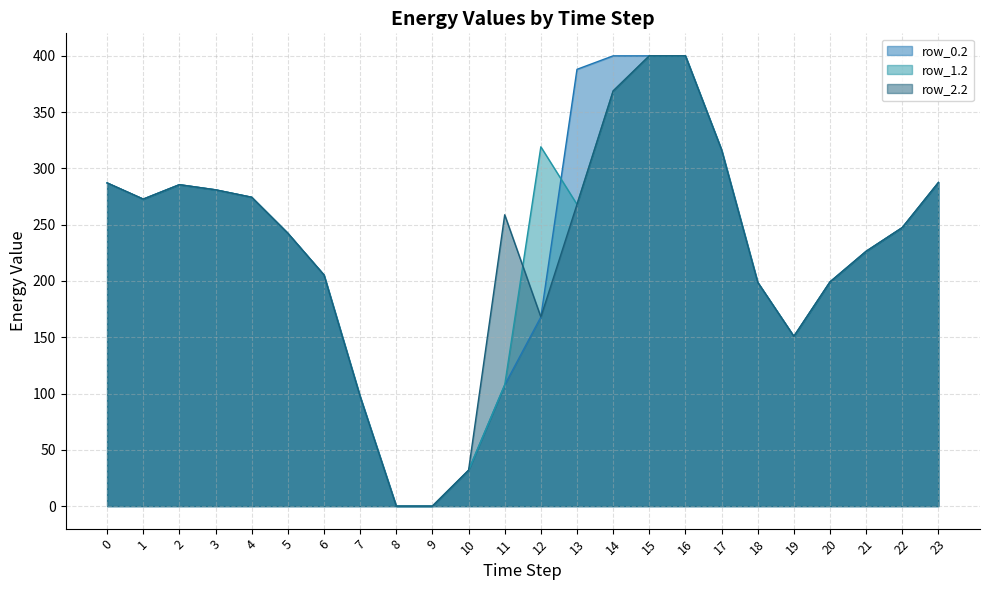

Where is the first local maximum for row_1.2?

2